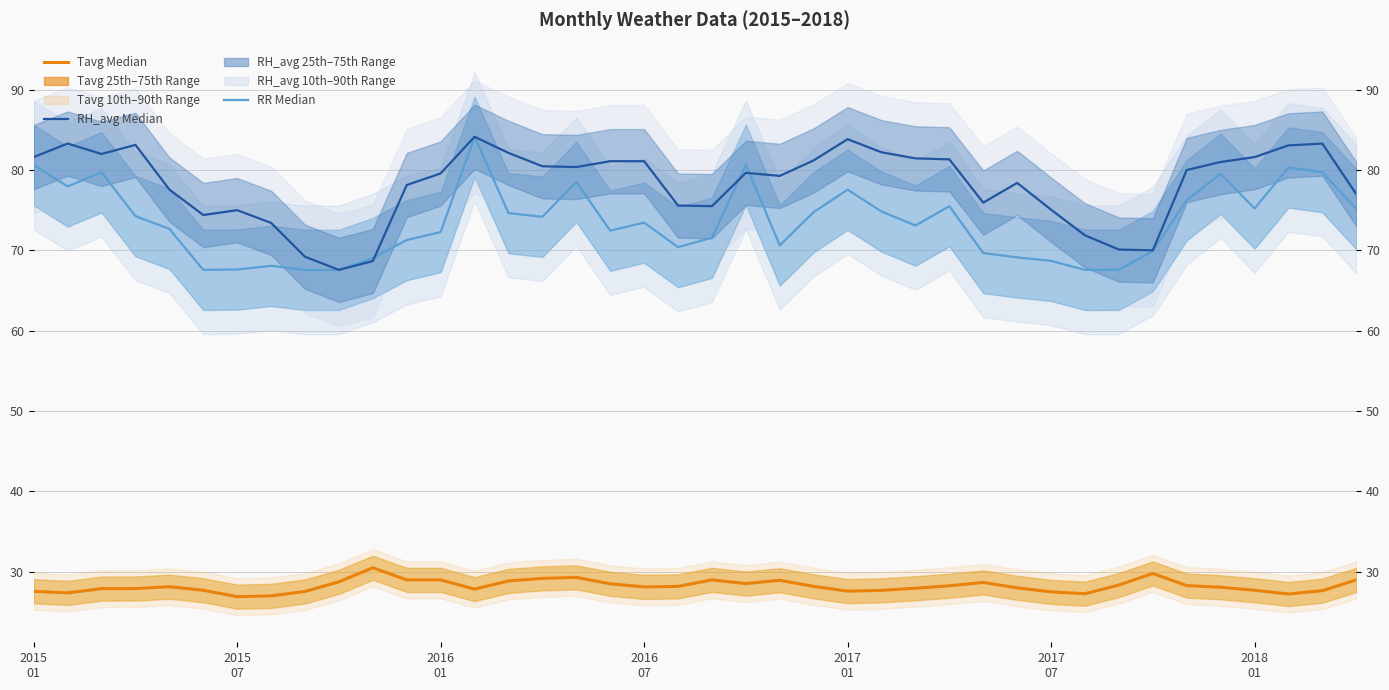

True or false: RR Median has more than 2 interior local peaks.

True